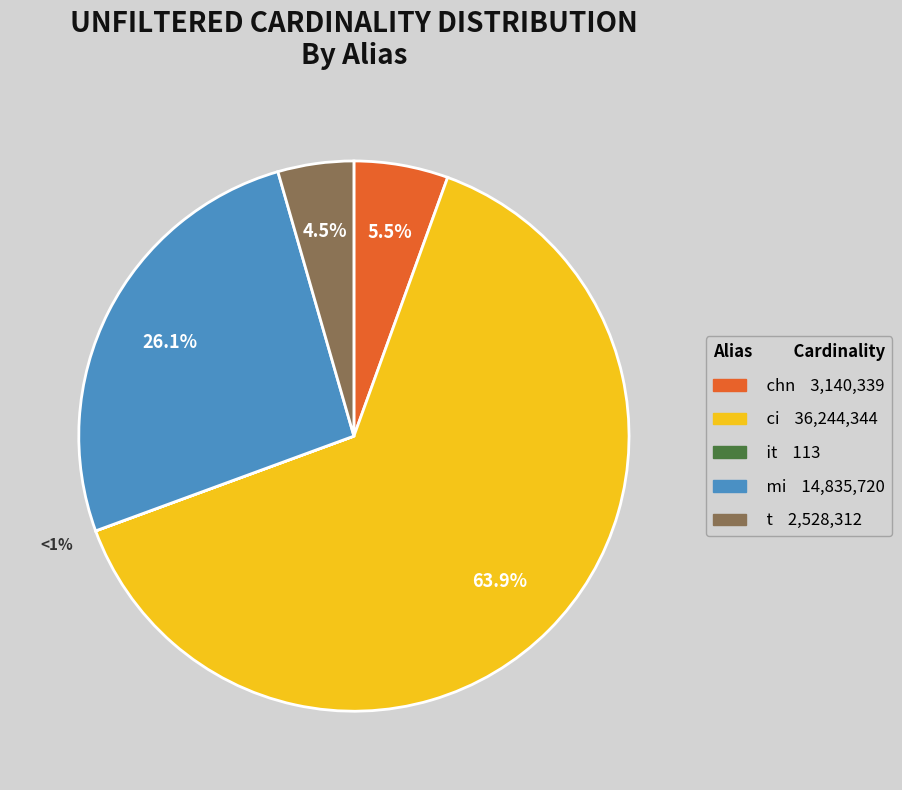

What percentage do it and mi together represent?

26.1%